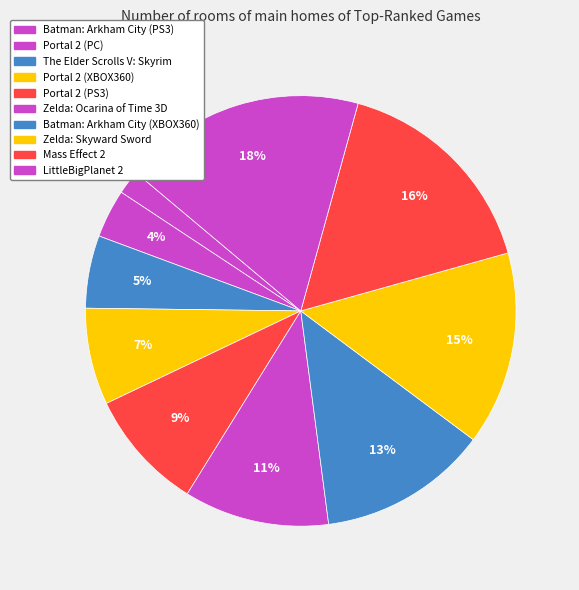

True or false: Portal 2 (PS3) accounts for 9% of the total.

True